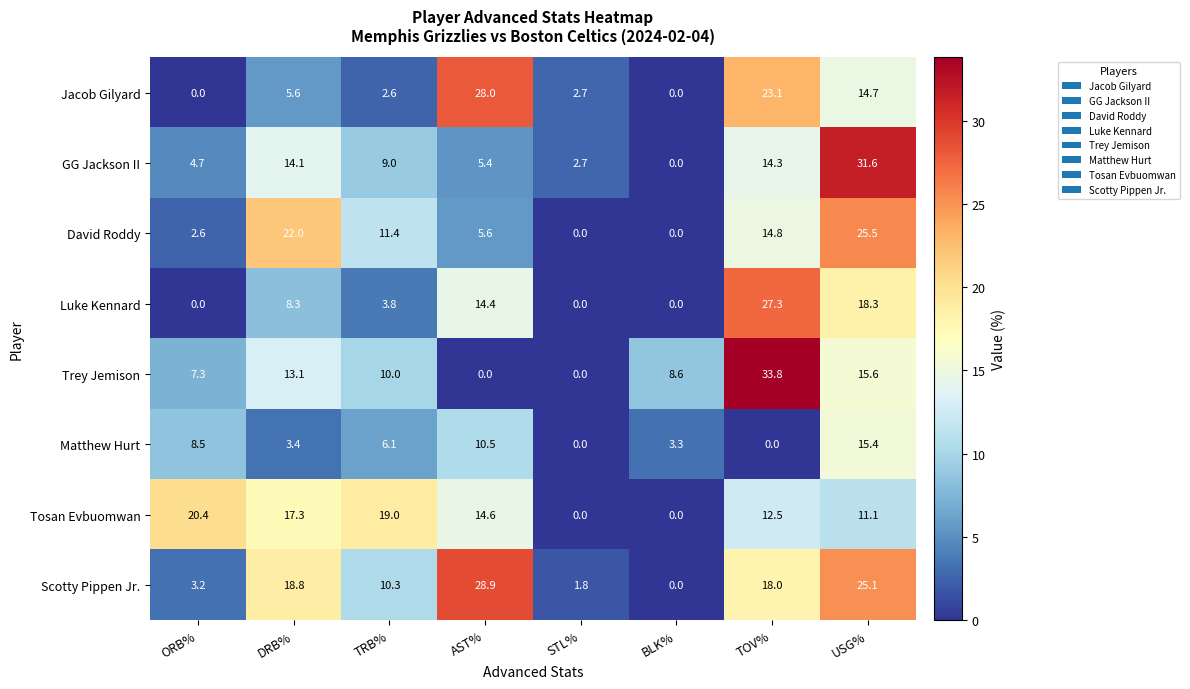

Rank the categories by GG Jackson II value from highest to lowest.

USG%, TOV%, DRB%, TRB%, AST%, ORB%, STL%, BLK%